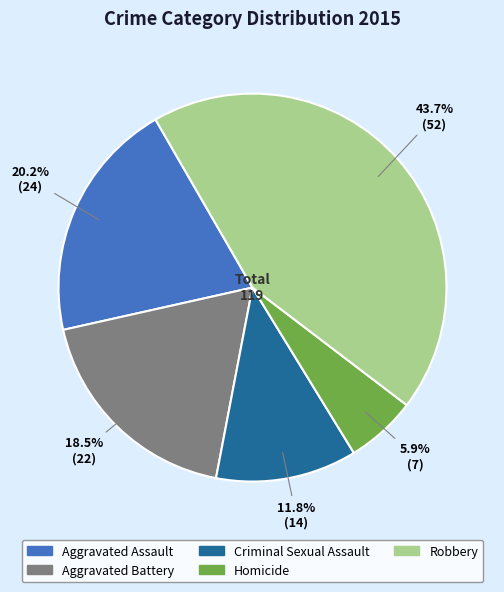

To the nearest percent, what is the difference between the largest and smallest slice percentages?

38%